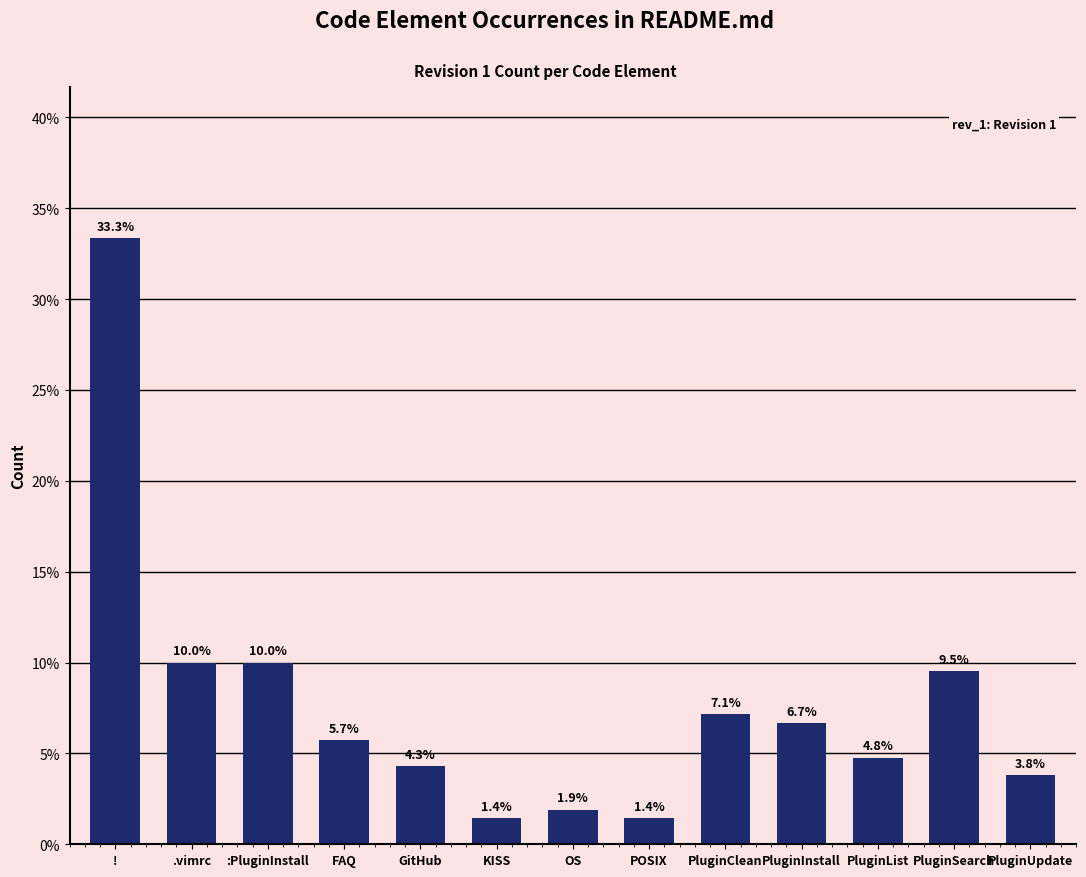

What is the label of the 7th bar from the right?

OS